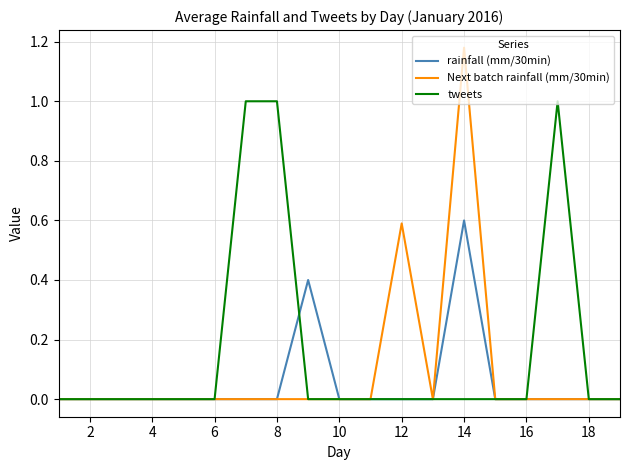

List the series in order of their peak value, lowest first.

rainfall (mm/30min), tweets, Next batch rainfall (mm/30min)